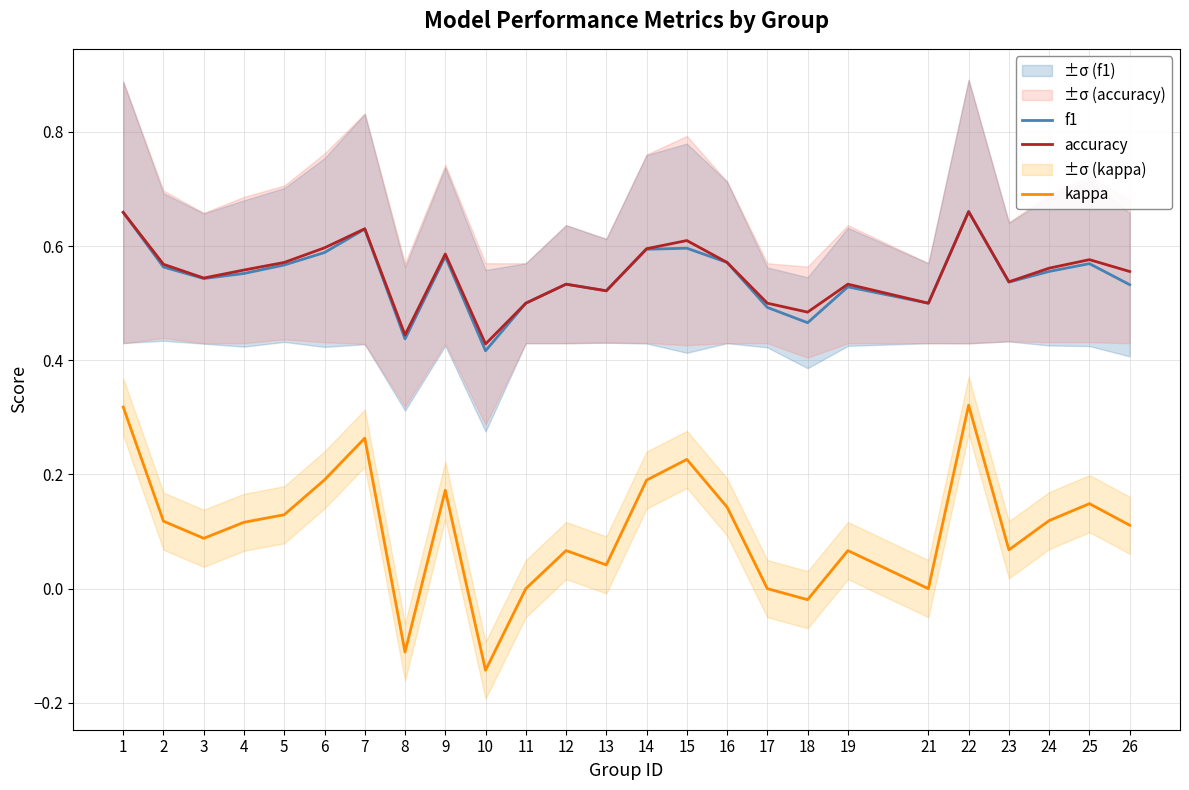

True or false: kappa has a value of 0.2 at 11.

False